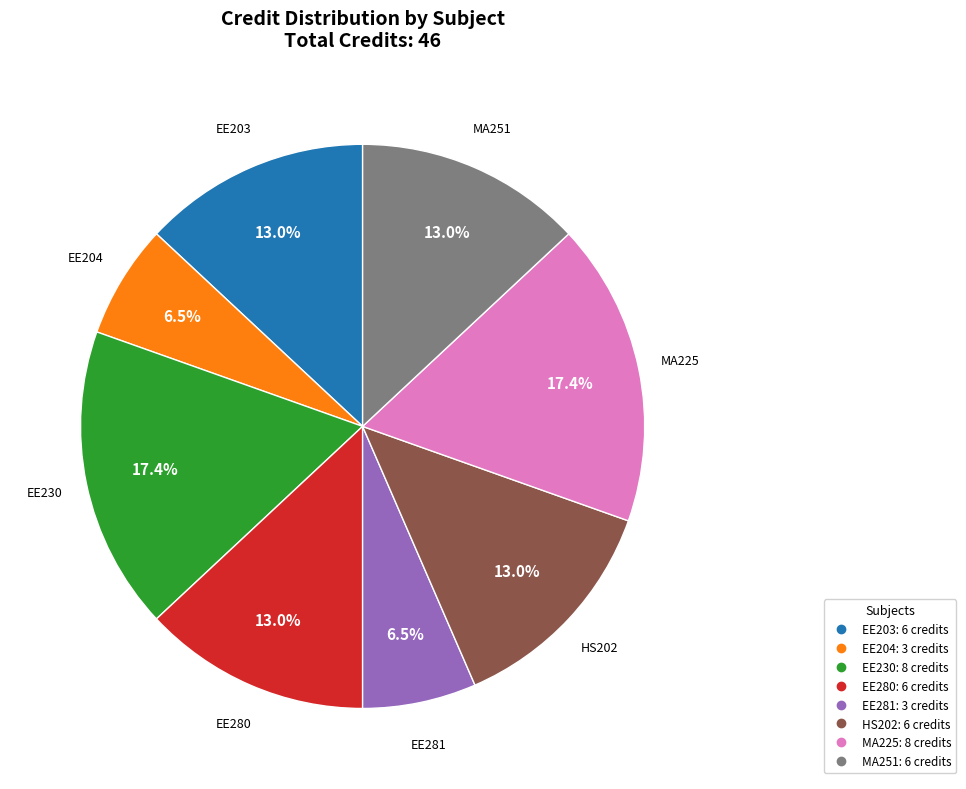

Is there a majority slice in this chart?

No